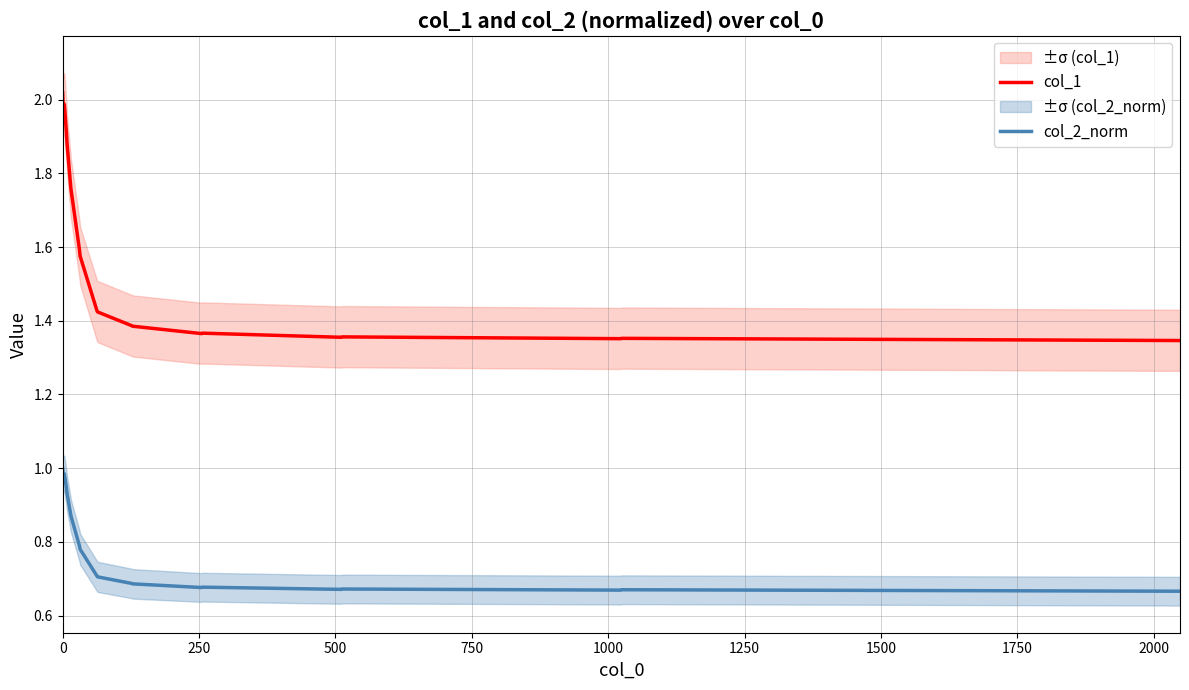

Which series has the largest total across all categories?

col_1